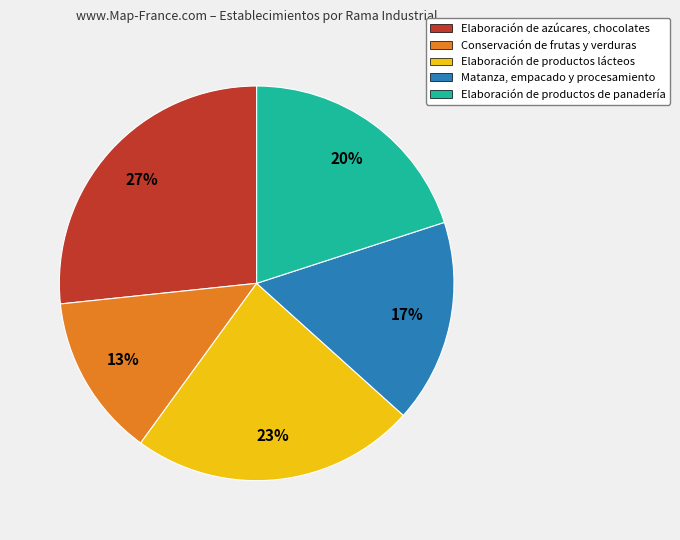

Between Elaboración de productos de panadería and Matanza, empacado y procesamiento, which is larger?

Elaboración de productos de panadería